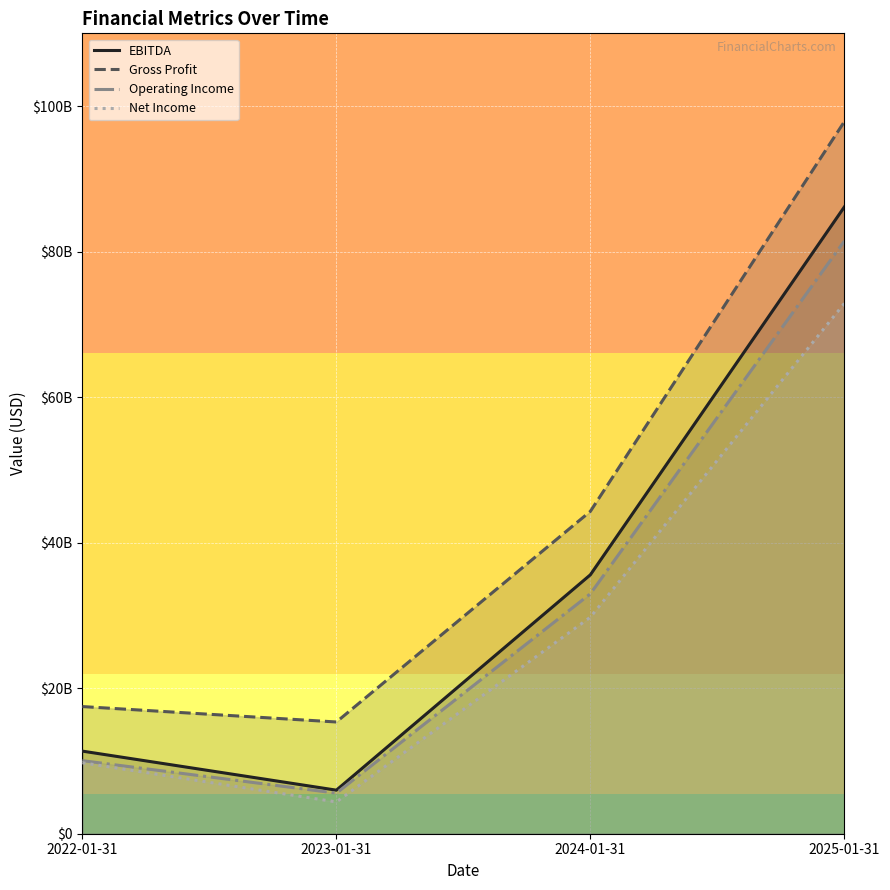

At which category does the chart reach its minimum across all series?

2023-01-31